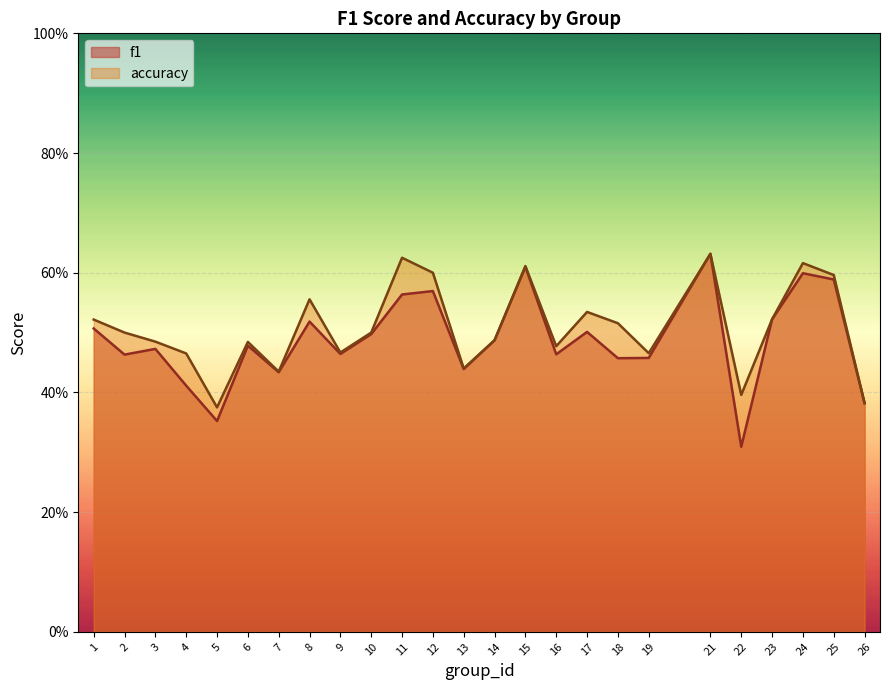

What is the smallest value displayed?

0.3